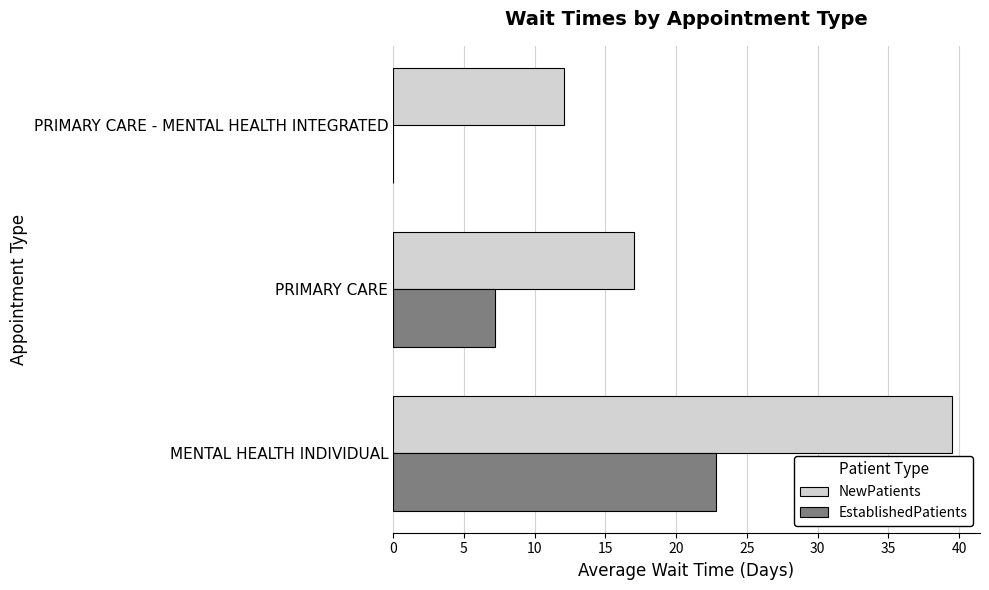

What is the sum of the NewPatients values at MENTAL HEALTH INDIVIDUAL and PRIMARY CARE - MENTAL HEALTH INTEGRATED?

51.6